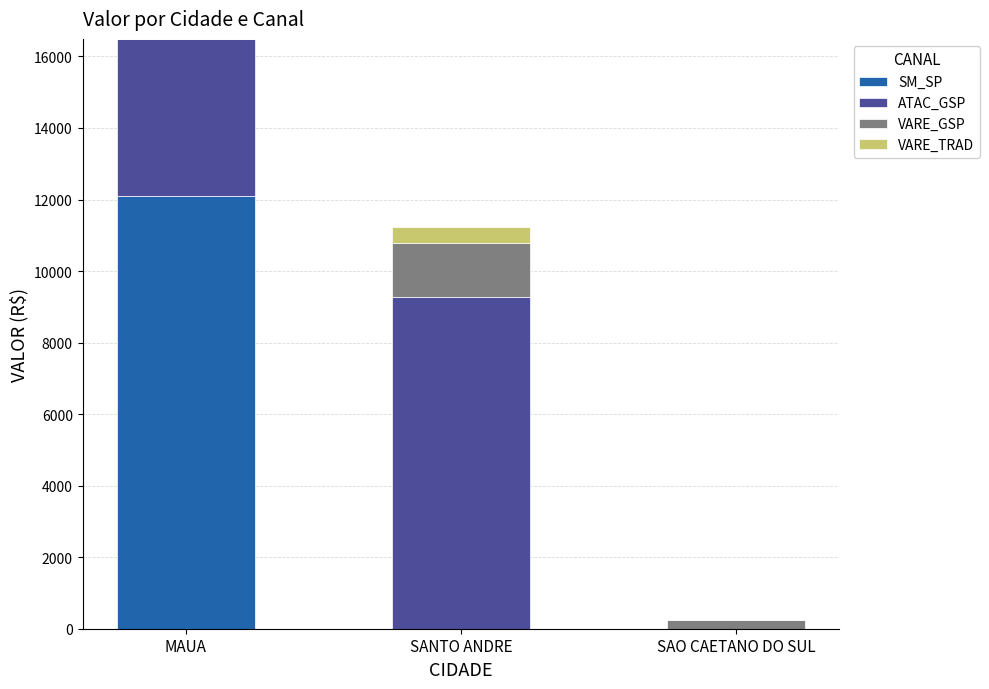

The SM_SP series shows 0.0 at SANTO ANDRE. True or false?

True